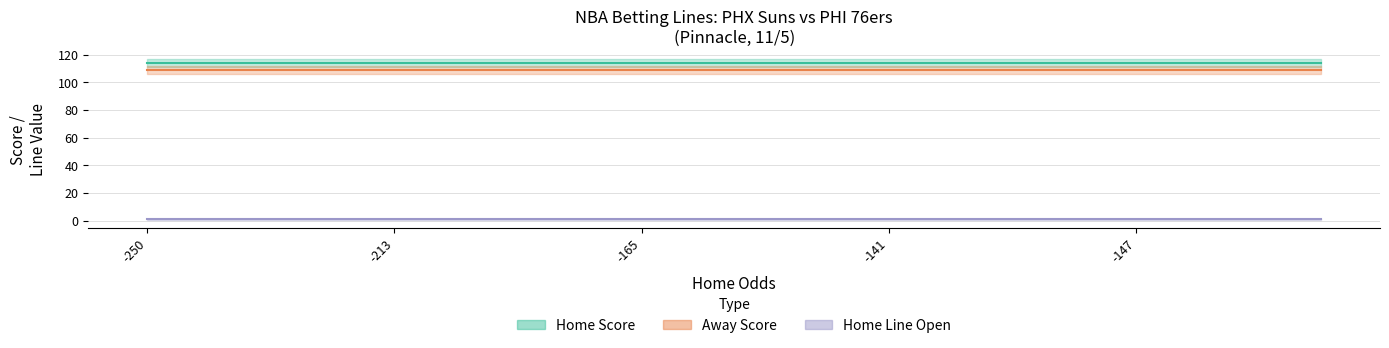

Is it true that Home Line Open equals 1 at 11?

False